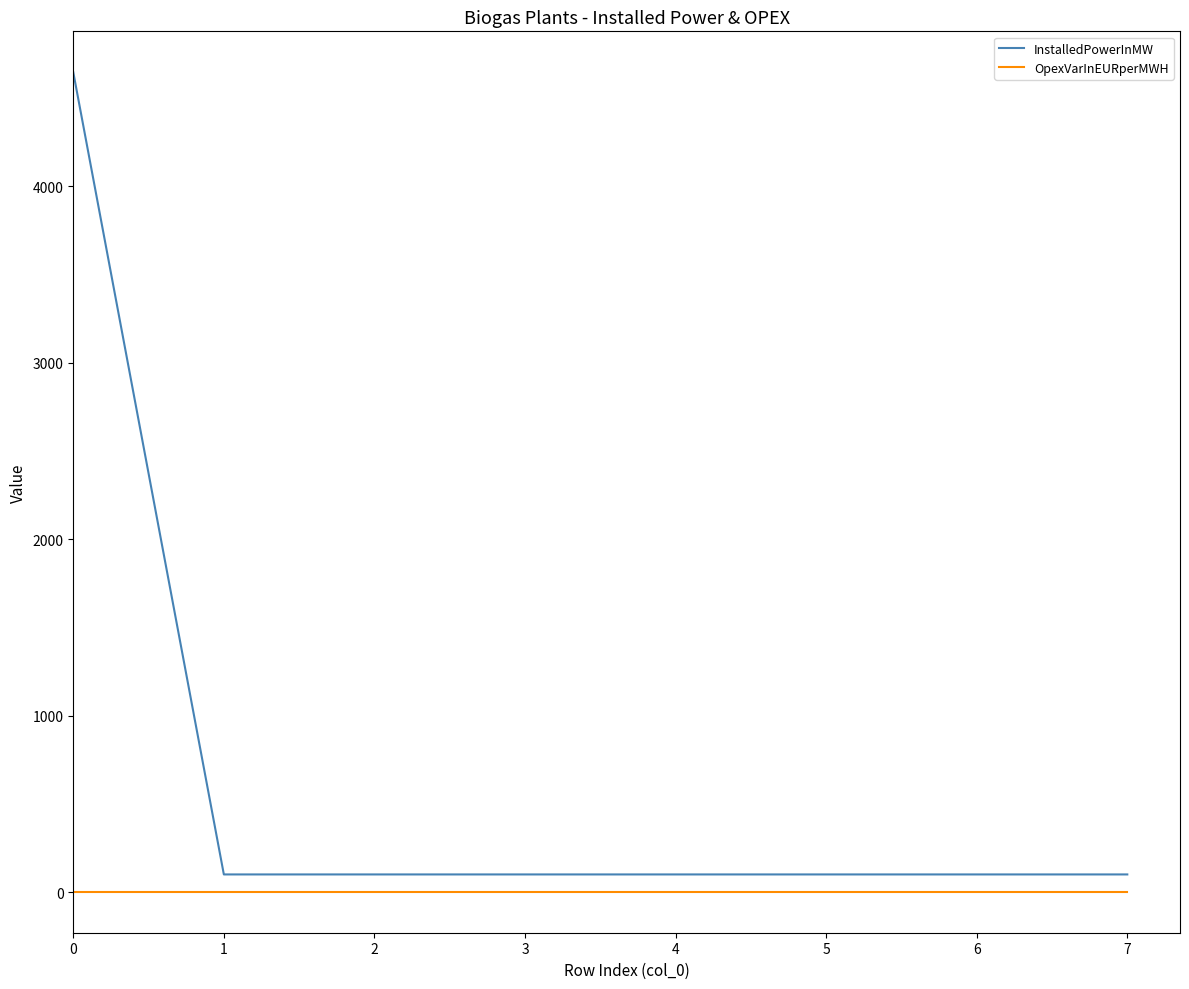

What is the difference between the maximum and minimum values in the InstalledPowerInMW series?

4544.4